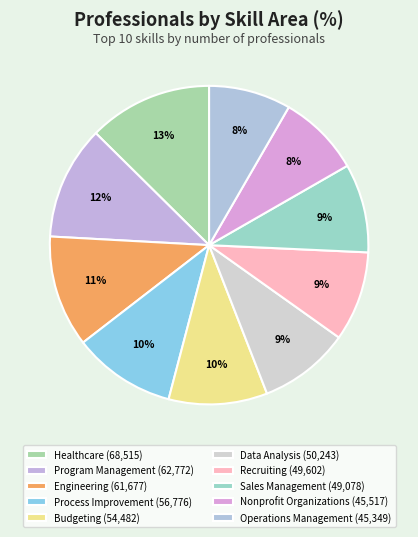

What portion of the pie excludes Engineering?

88.7%